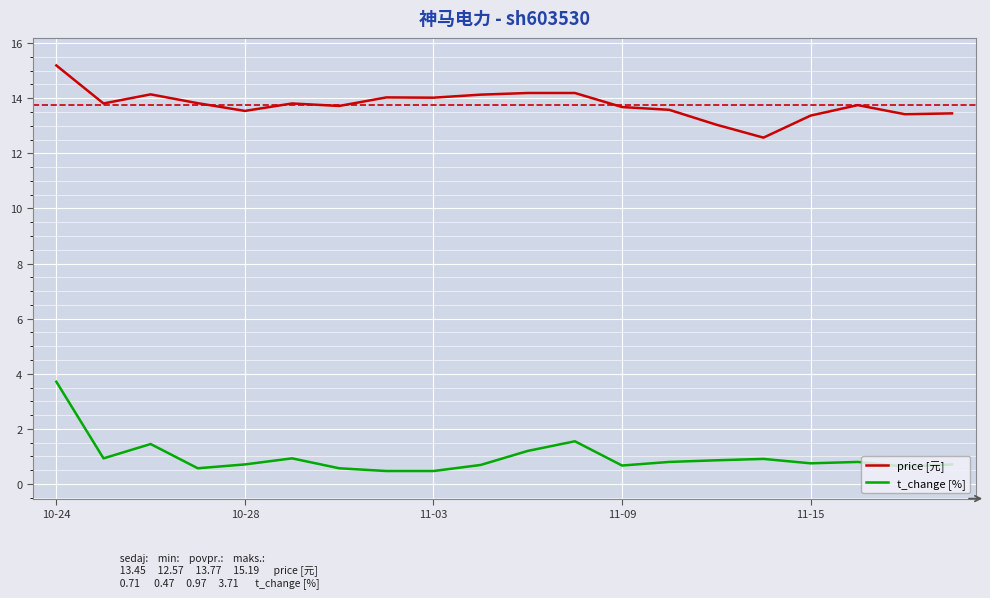

What is the smallest value displayed?

0.5